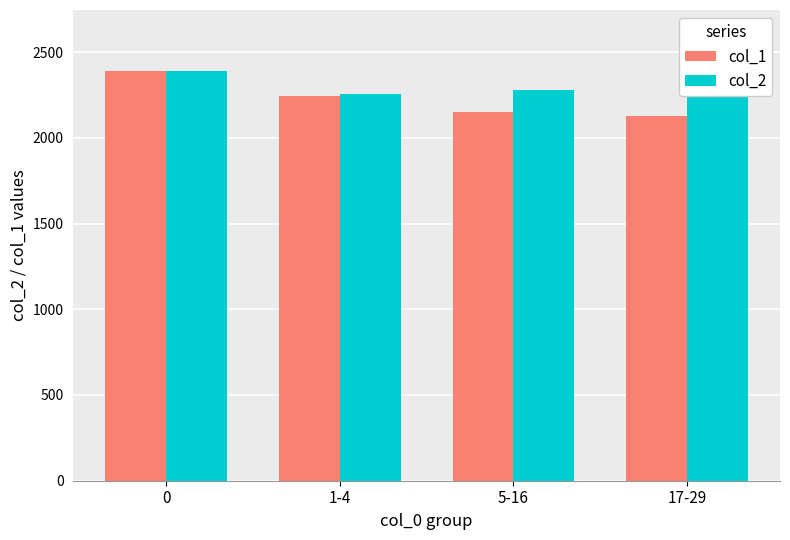

At 5-16, list the series in order from largest to smallest.

col_2, col_1